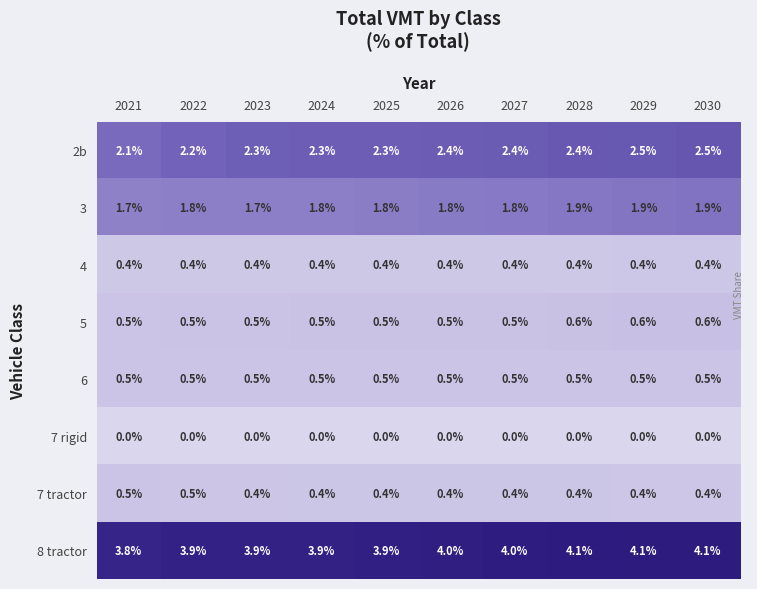

What is the total value across all series at 2028?

10.3